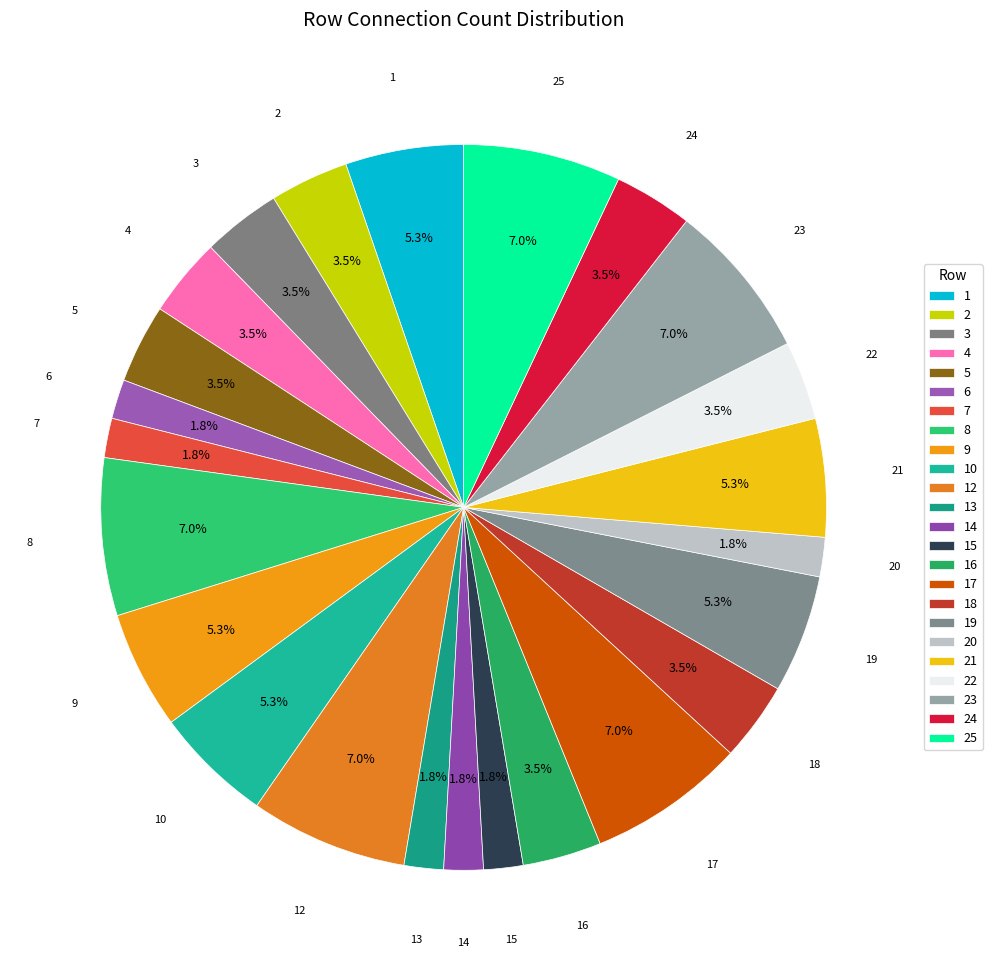

Does 13 represent more than half of the total?

No